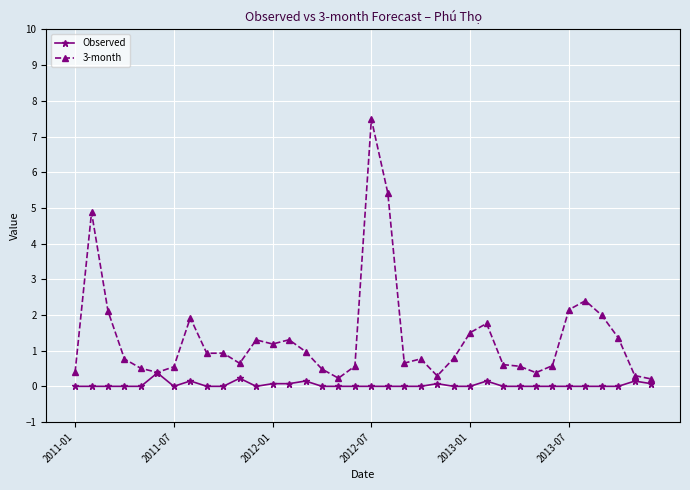

True or false: Observed has more than 2 interior local peaks.

True